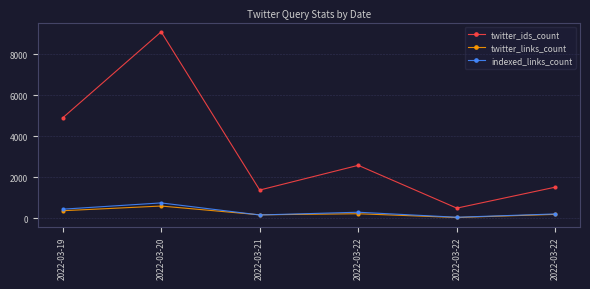

What are all the series names shown in the legend?

twitter_ids_count, twitter_links_count, indexed_links_count